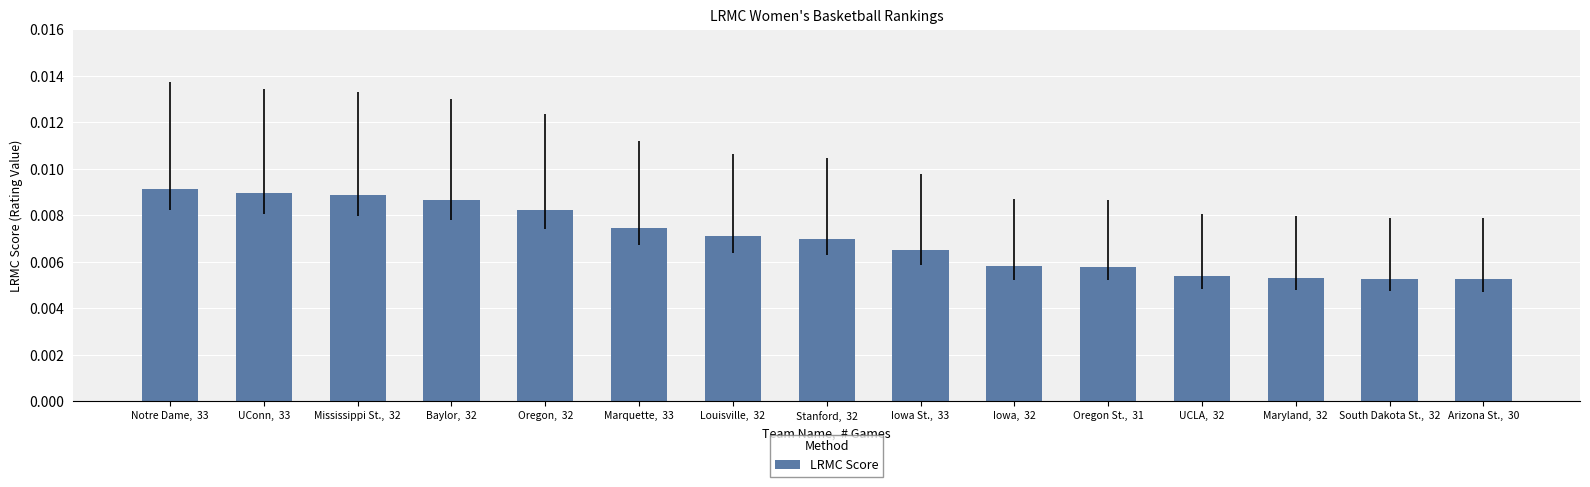

How many values are between 0 and 1?

15